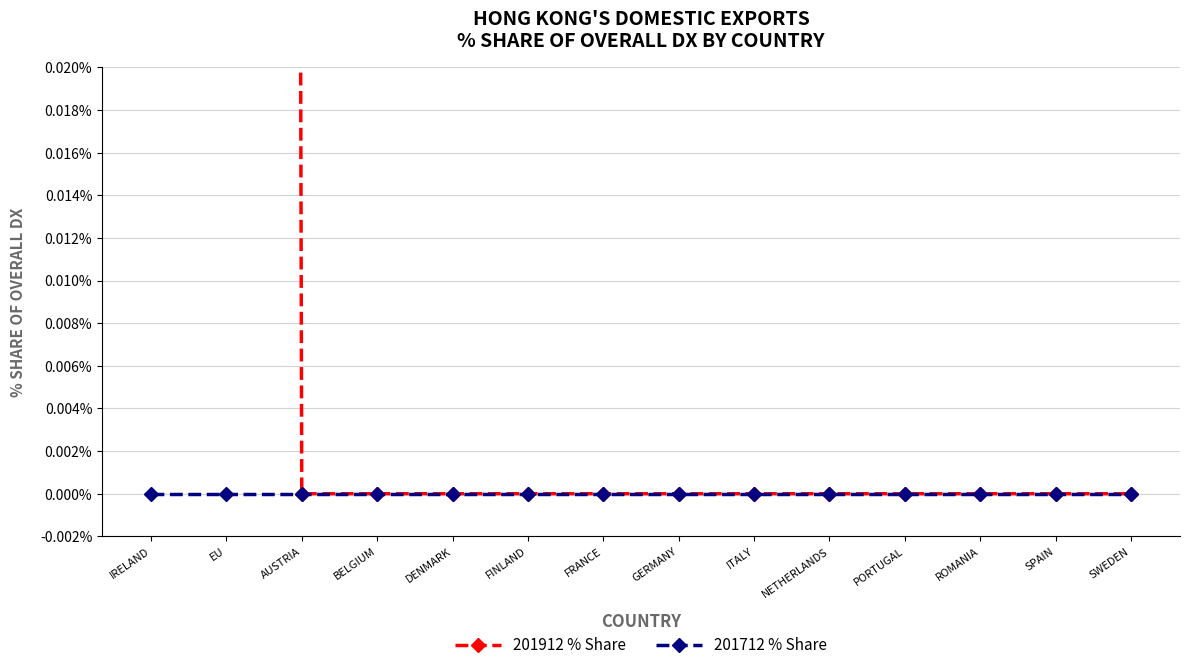

Between BELGIUM and ITALY, which is larger?

BELGIUM